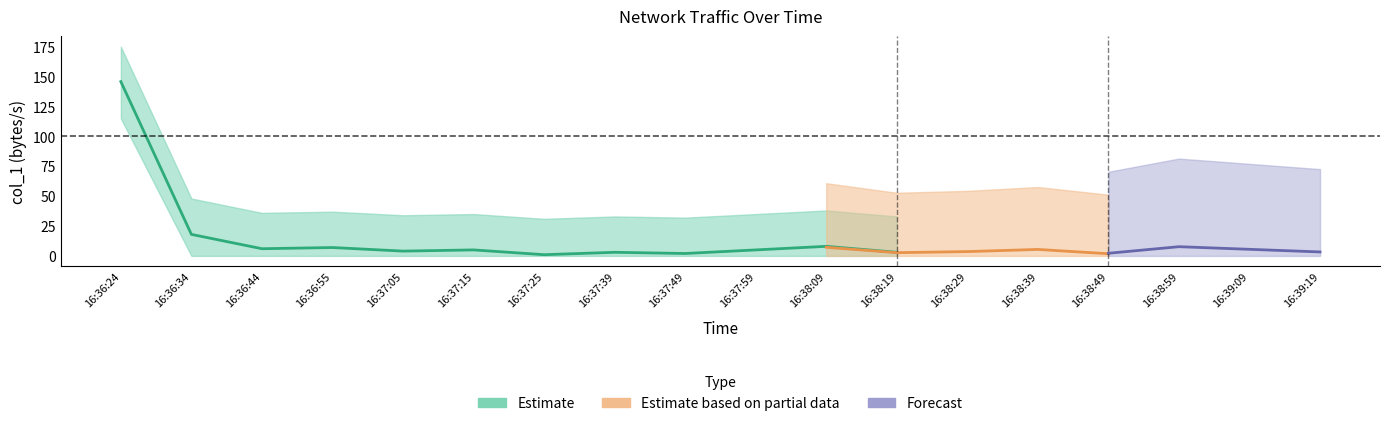

What is the difference between the maximum and minimum values in the col_1_lower series?

115.0